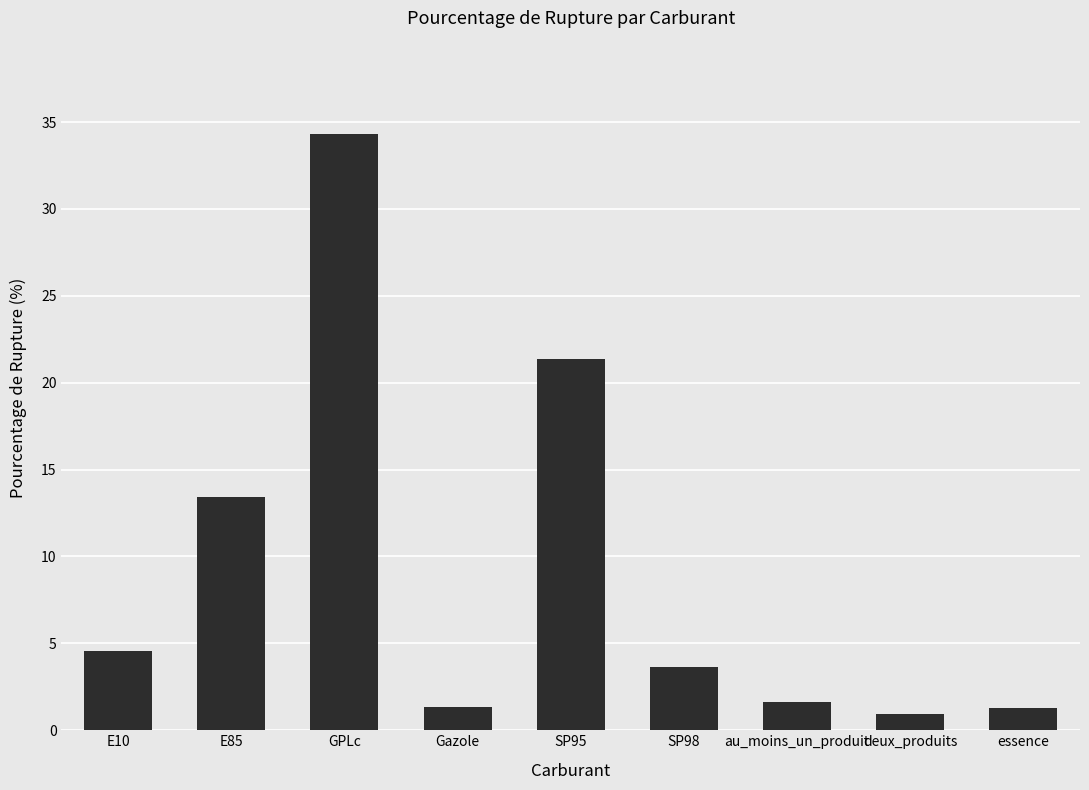

What is the label of the 4th bar from the right?

SP98